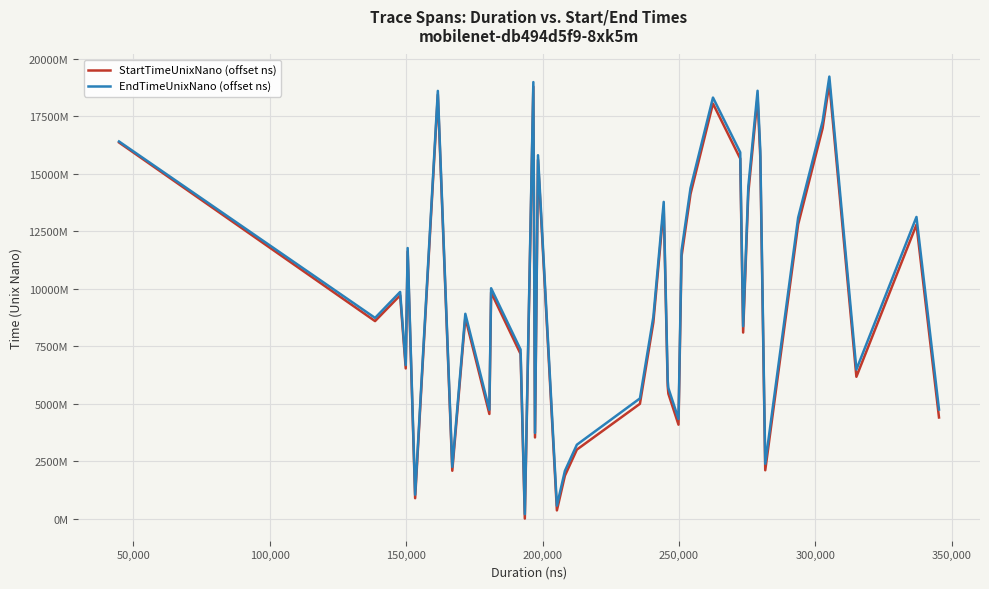

What are all the series names shown in the legend?

StartTimeUnixNano (offset ns), EndTimeUnixNano (offset ns)